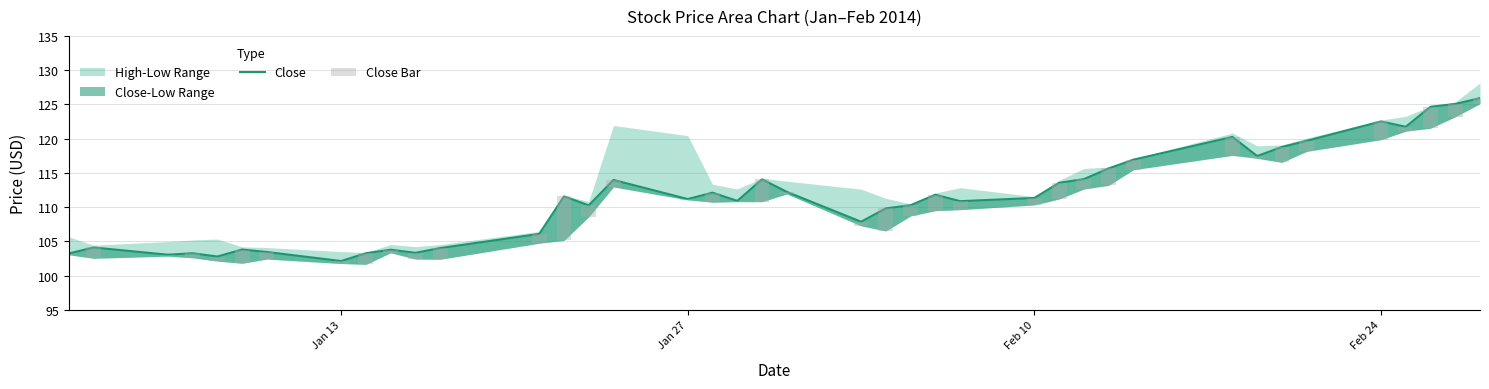

Reading right to left, list all the values displayed in this chart.

Close: 125.9	125.1	124.7	121.7	122.5	119.7	118.8	117.5	120.2	116.9	115.7	114.1	113.5	111.3	110.9	111.8	110.3	109.8	107.9	112.2	114.1	110.9	112.1	111.2	114.0	110.3	111.6	106.1	104.0	103.3	103.8	103.3	102.1	103.5	103.8	102.8	103.3	103.0	104.1	103.2
Close Bar: 0.8	1.9	3.1	0.6	2.7	1.5	2.2	0.3	2.7	1.5	2.5	1.4	2.4	1.0	1.2	2.3	1.6	3.3	0.6	0.3	3.3	0.1	1.4	0.1	1.0	1.7	6.4	1.4	1.6	0.9	0.5	1.6	0.4	1.0	2.0	0.7	0.7	0.2	1.6	0.2